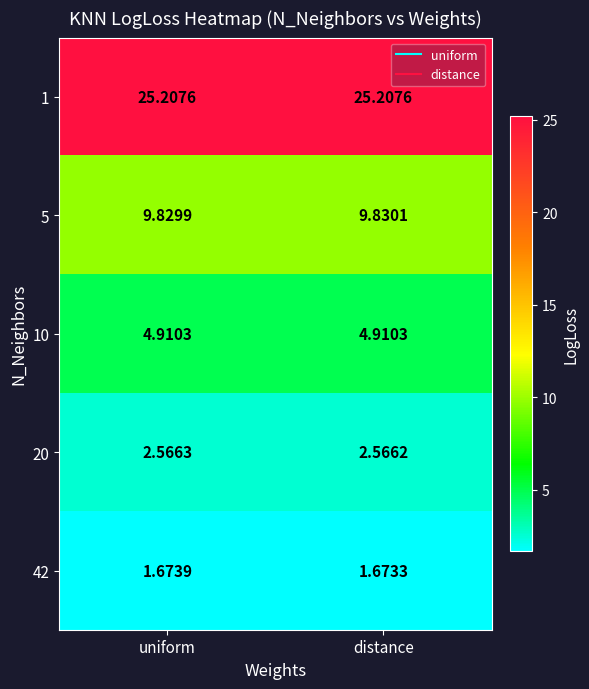

Is the value of 20 at uniform greater than the value of 10 at uniform?

No